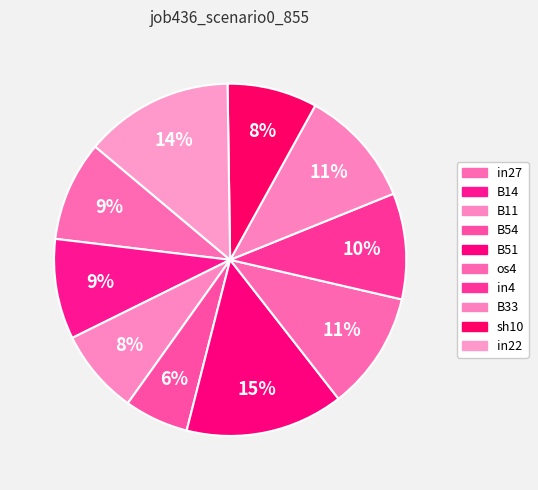

Which category has the smallest portion of the pie?

B54